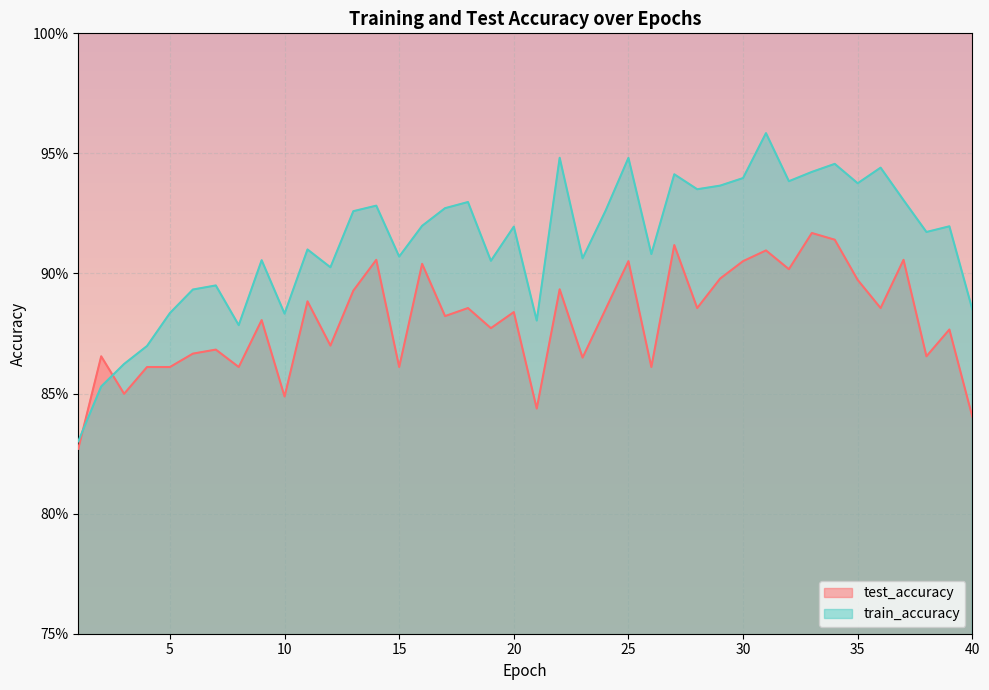

How many categories are shown in the chart?

40